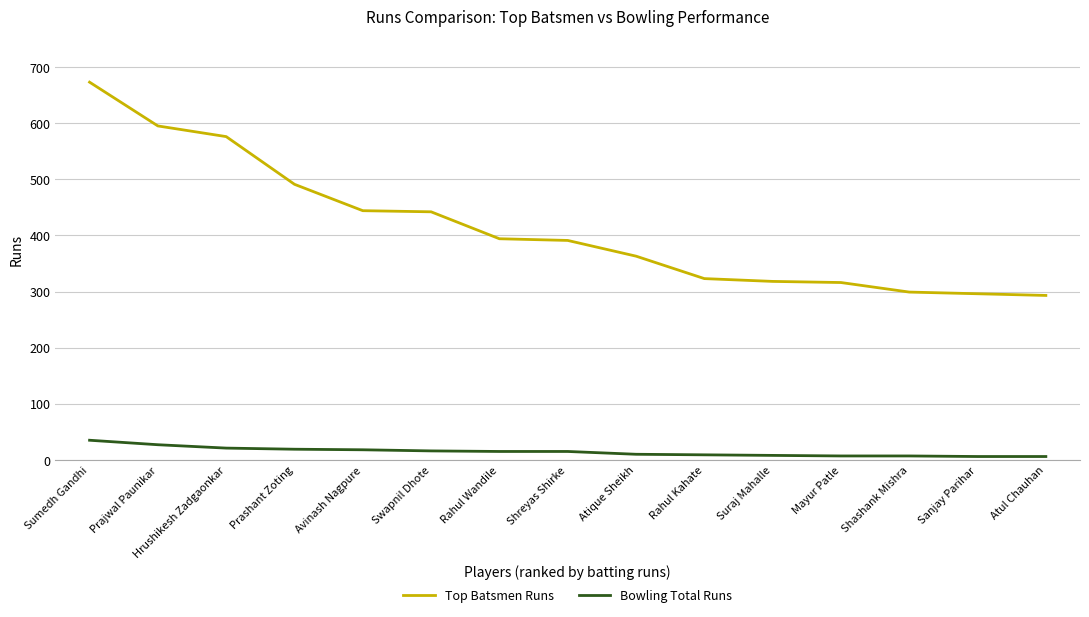

How many lines are shown in the chart?

2